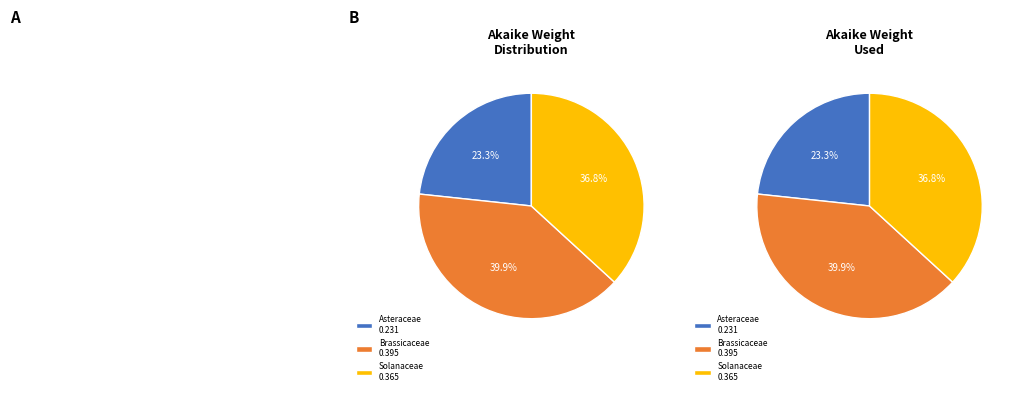

Which slice is the smallest?

Asteraceae